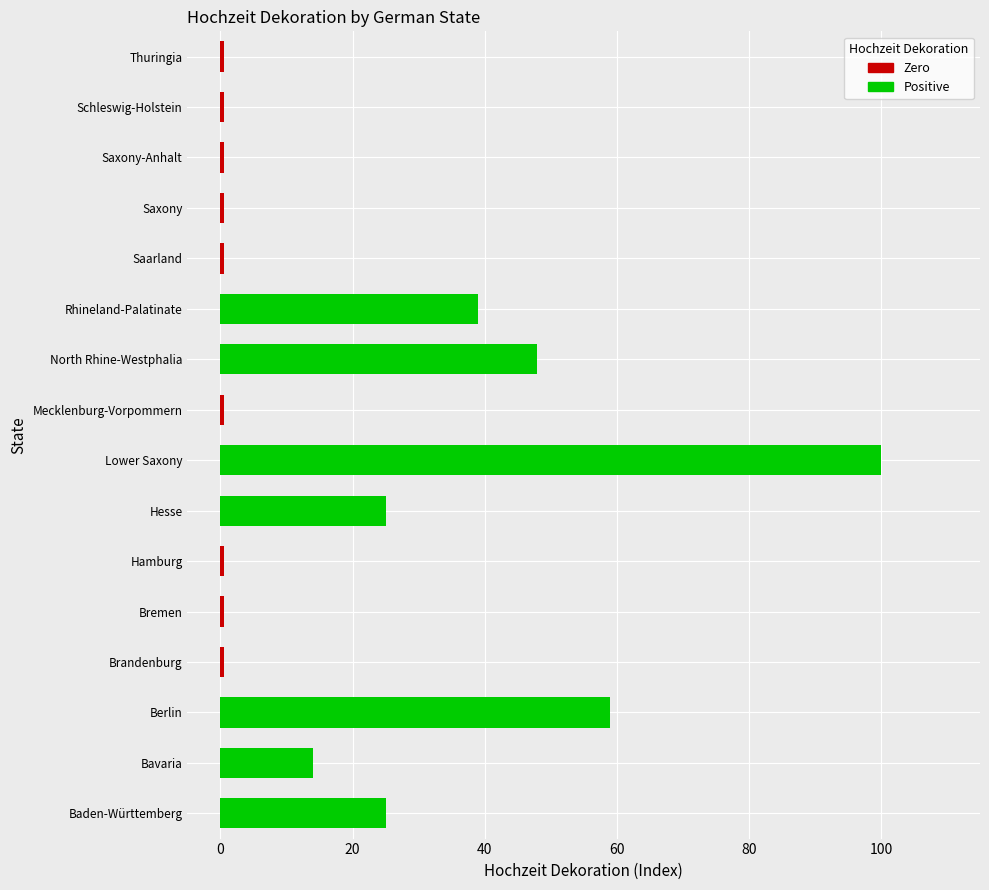

At which label is the value closest to 50?

North Rhine-Westphalia